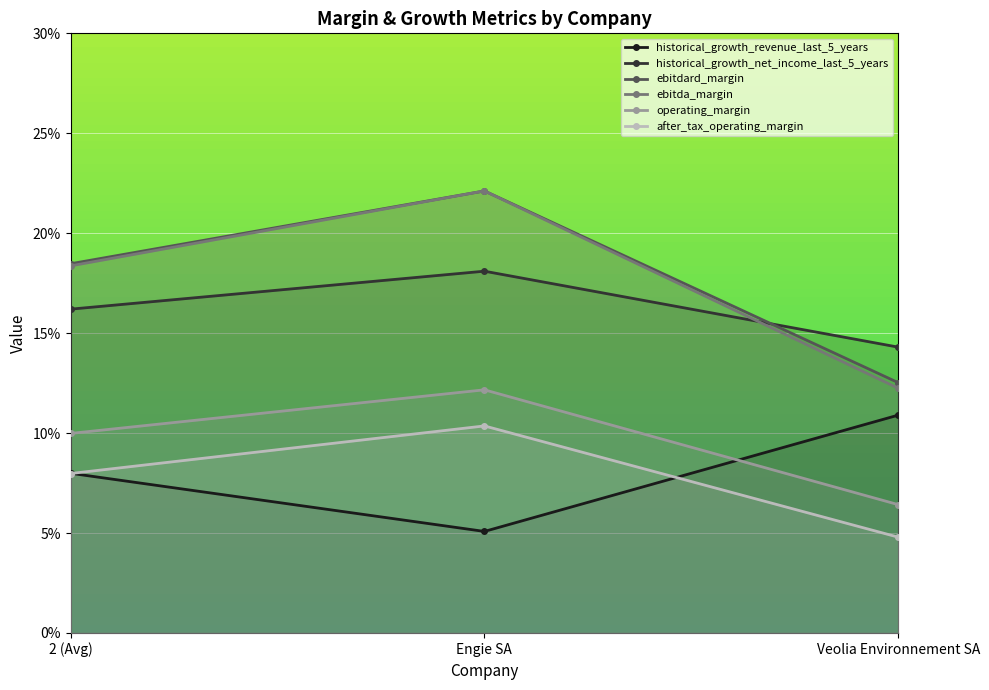

At which category is the sum across all series the highest?

Engie SA